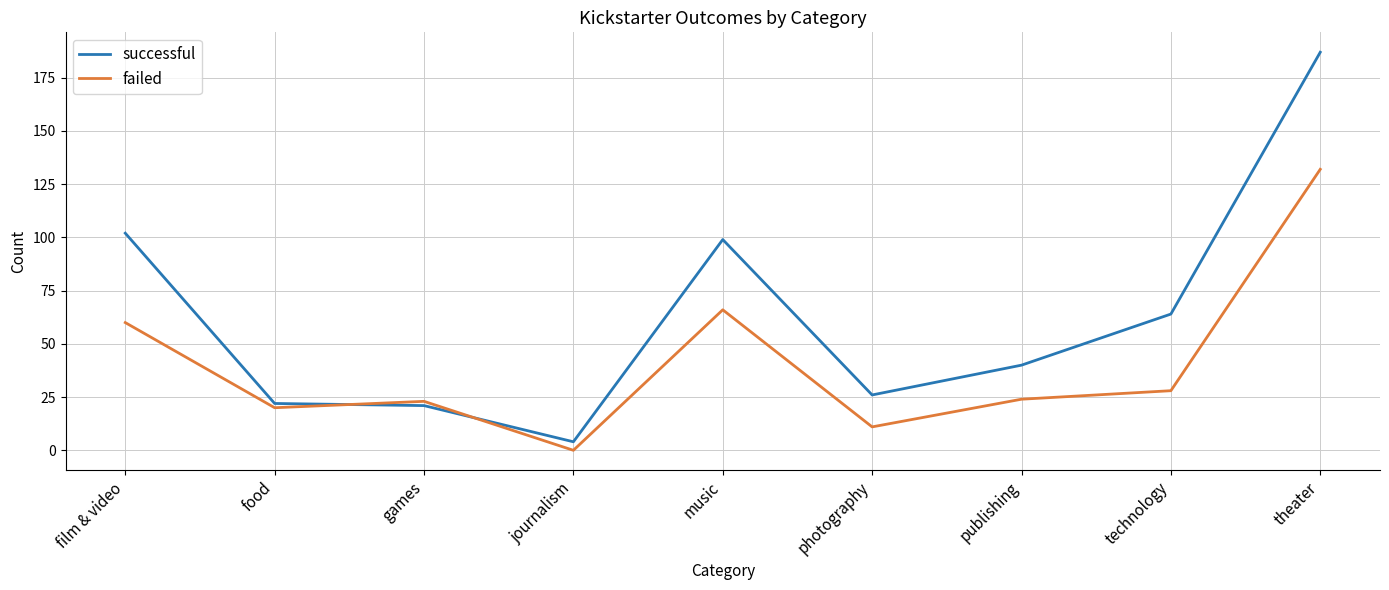

Which series changed the most between music and photography?

successful